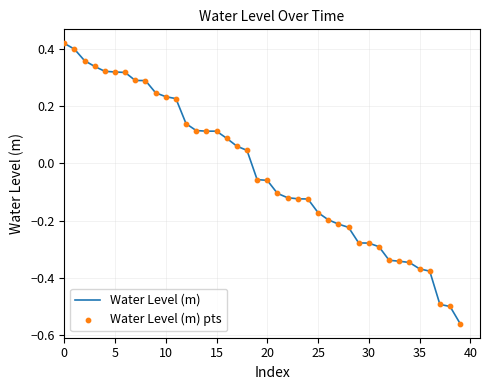

What is the difference between the maximum and minimum values?

1.0